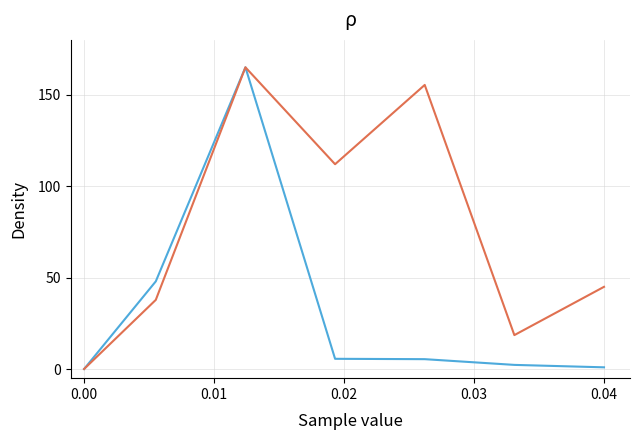

What is the maximum value shown in the chart?

165.0